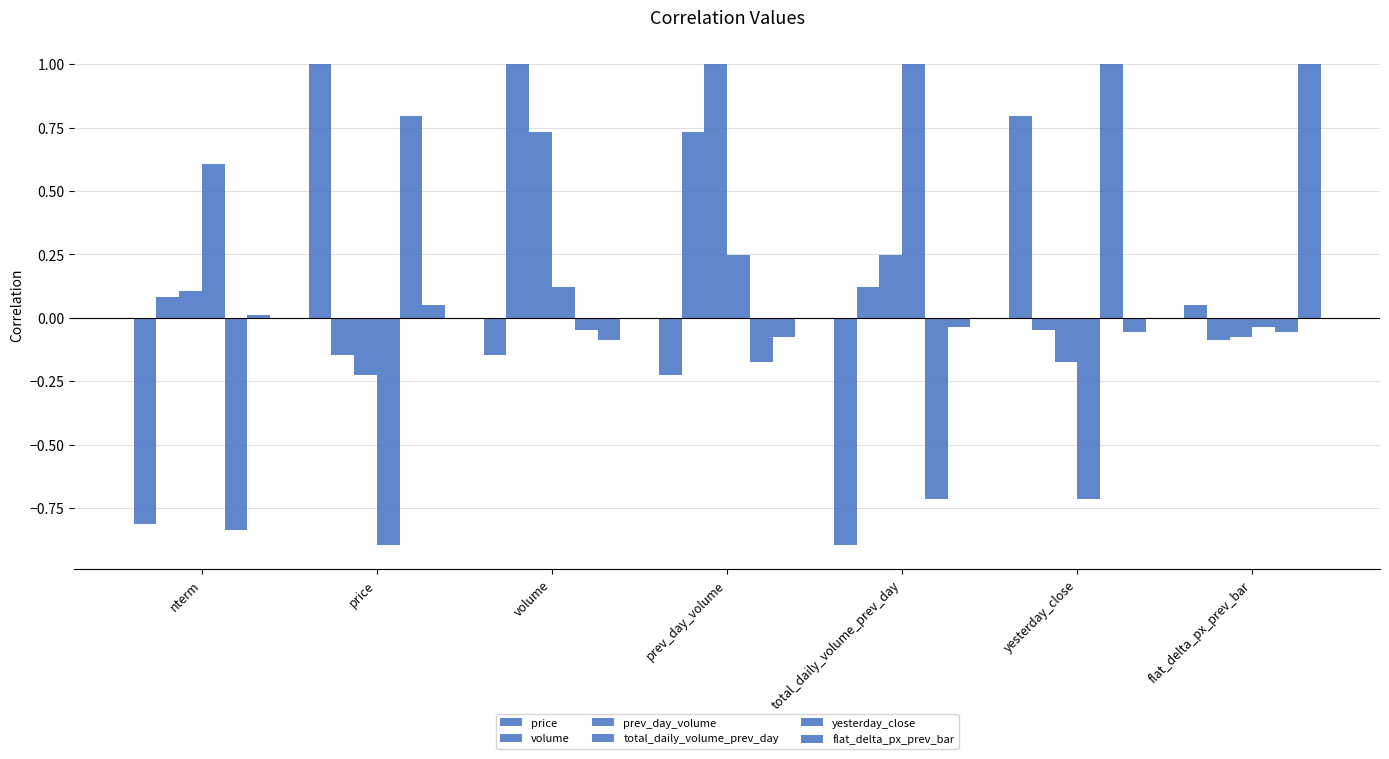

Which series changed the most between nterm and yesterday_close?

yesterday_close